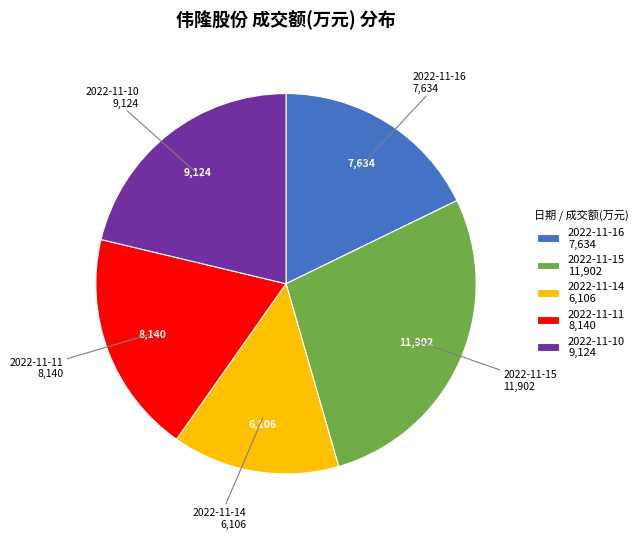

Is it true that 2022-11-10 is 21% of the pie?

True